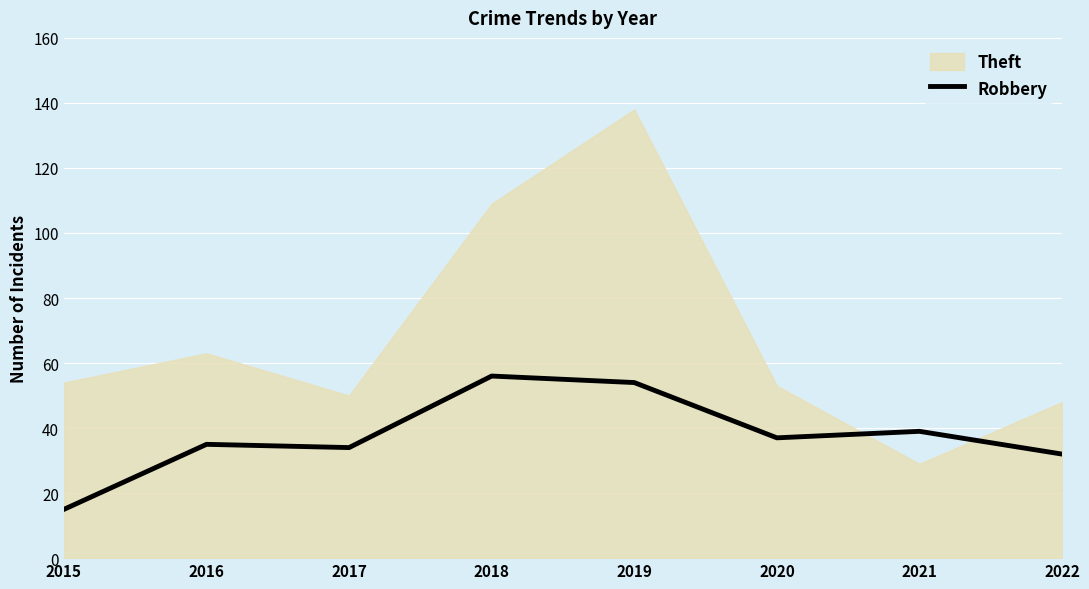

How many lines are shown in the chart?

1